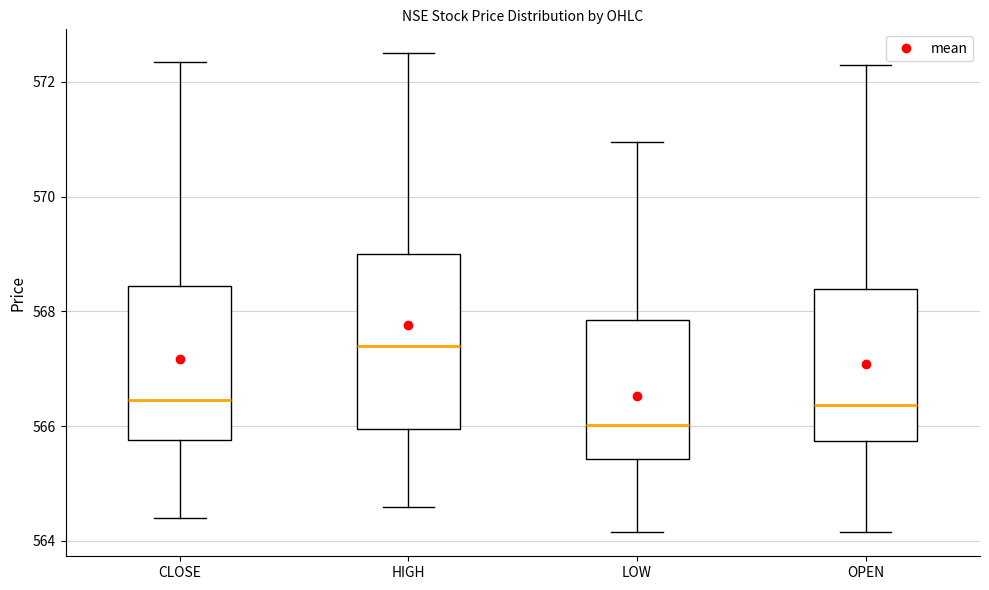

Comparing the boxes themselves (not the whiskers), which one is the tallest?

HIGH